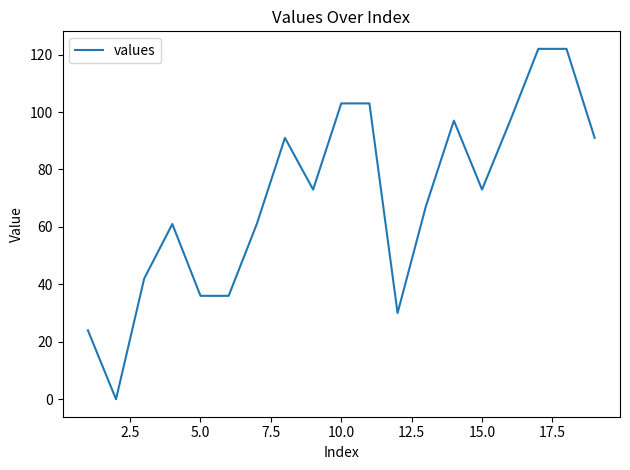

What is the difference between the maximum and minimum values?

122